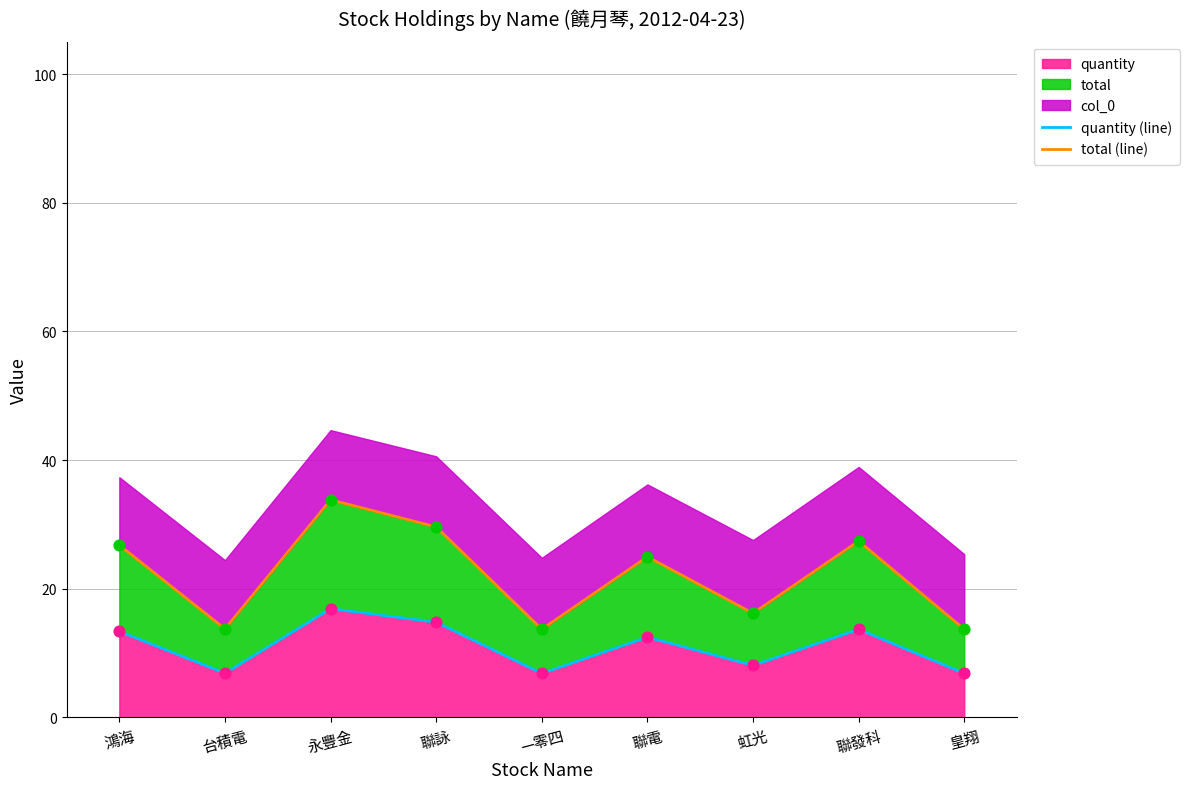

Which series contains the lowest Y value?

quantity (line)